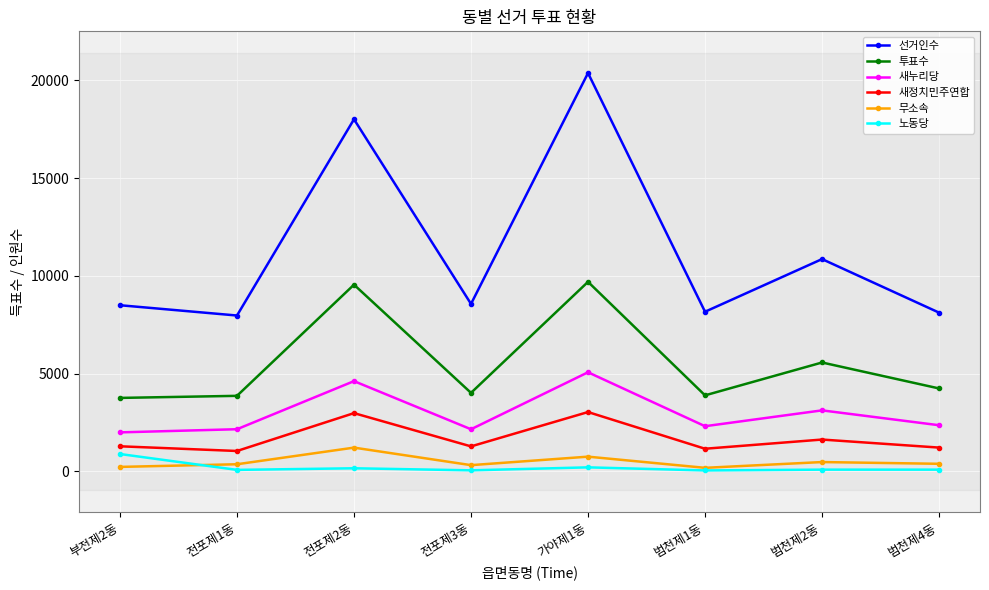

What is the approximate value of 선거인수 at 전포제1동, to the nearest 100?

8000